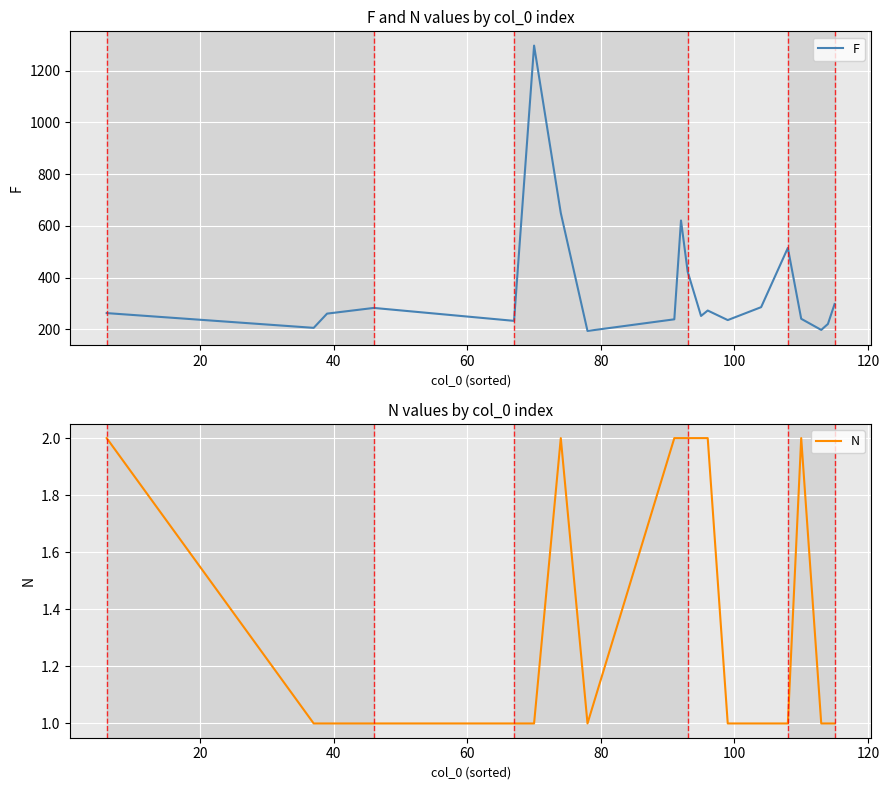

Which series has the largest total across all categories?

F